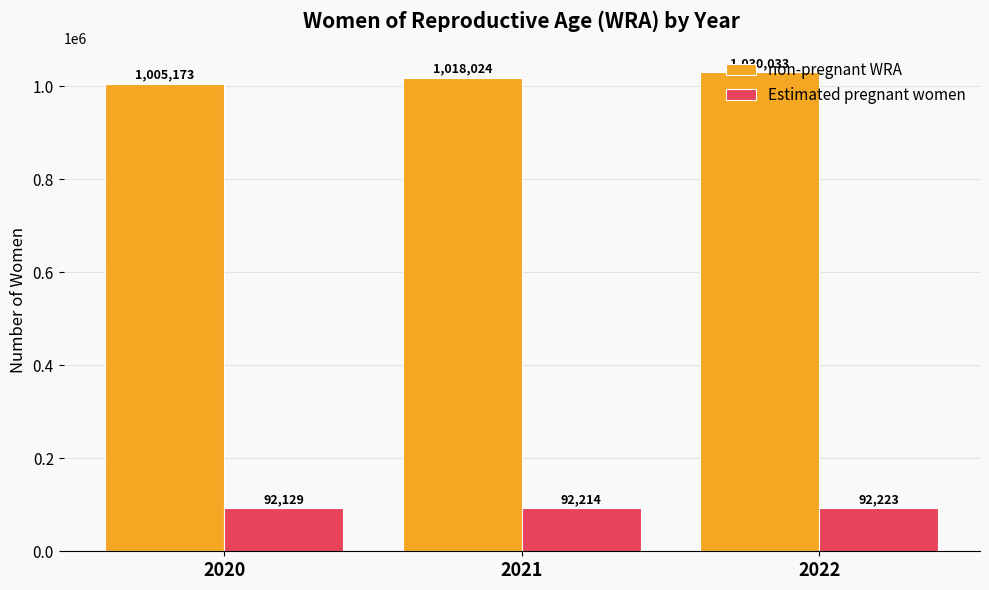

List the labels in order of non-pregnant WRA value, smallest first.

2020, 2021, 2022